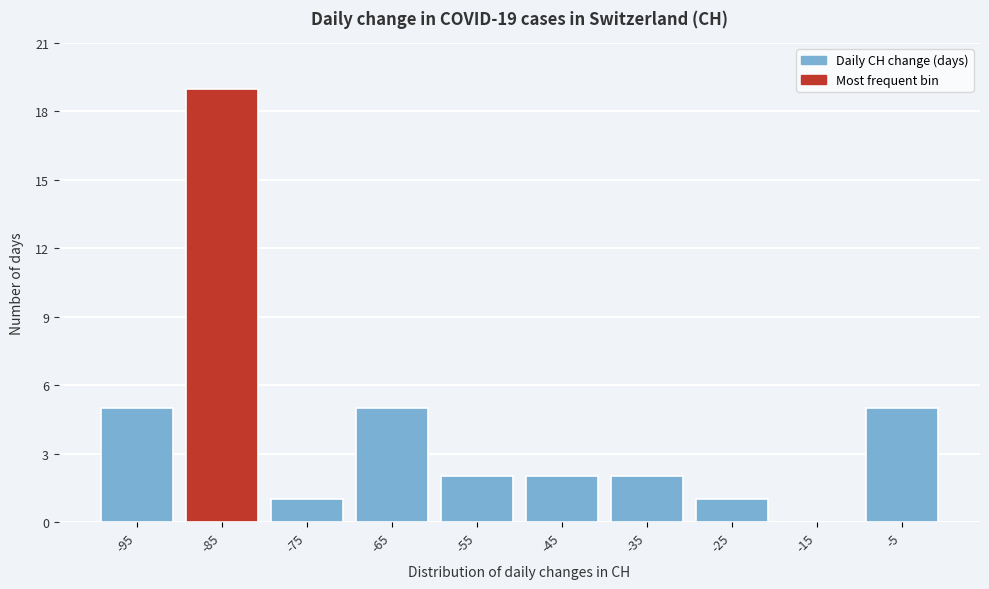

Reading right to left, what are all the values shown in this chart?

-5=5	-15=0	-25=1	-35=2	-45=2	-55=2	-65=5	-75=1	-85=19	-95=5